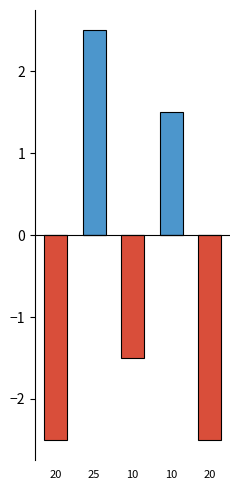

What is the difference between the highest and lowest values at 10?

1.5